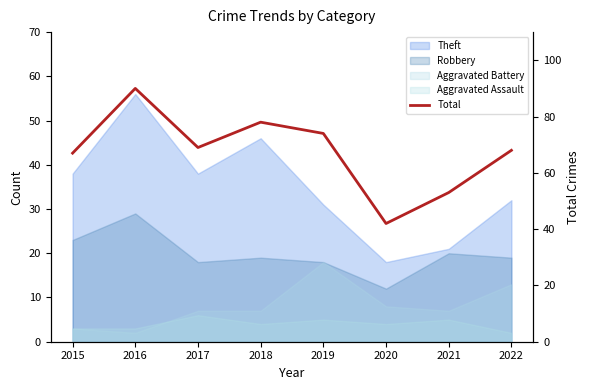

The value at 2022 is 68. True or false?

True